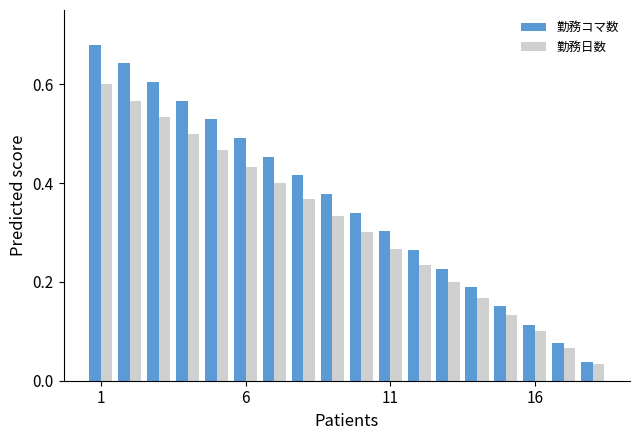

What is the sum of all 勤務日数 values?

5.7